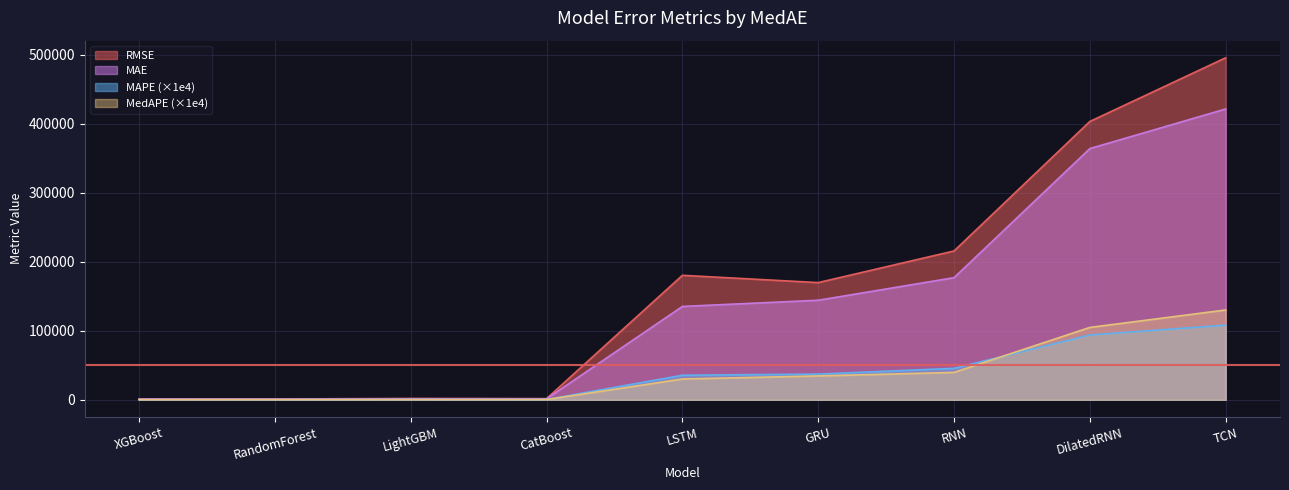

True or false: RMSE has a value of 1708.7 at CatBoost.

True